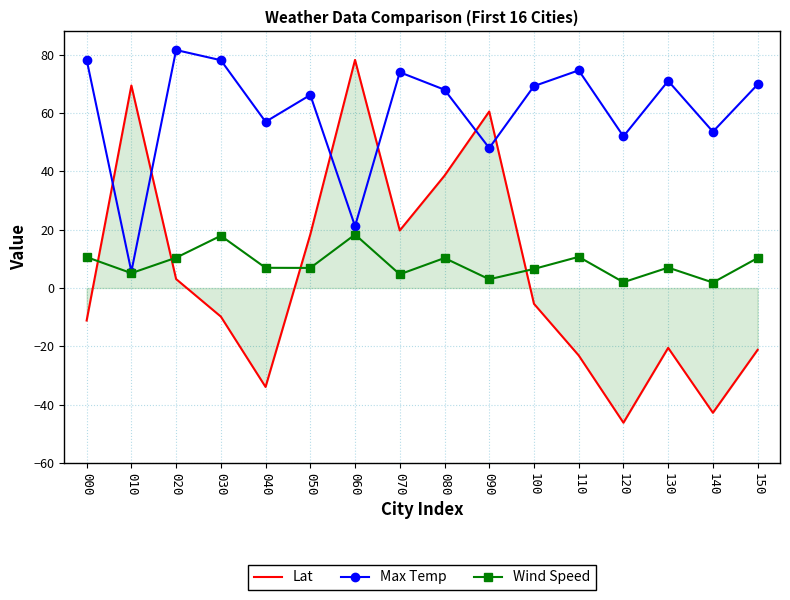

True or false: Max Temp and Lat intersect in this chart.

True